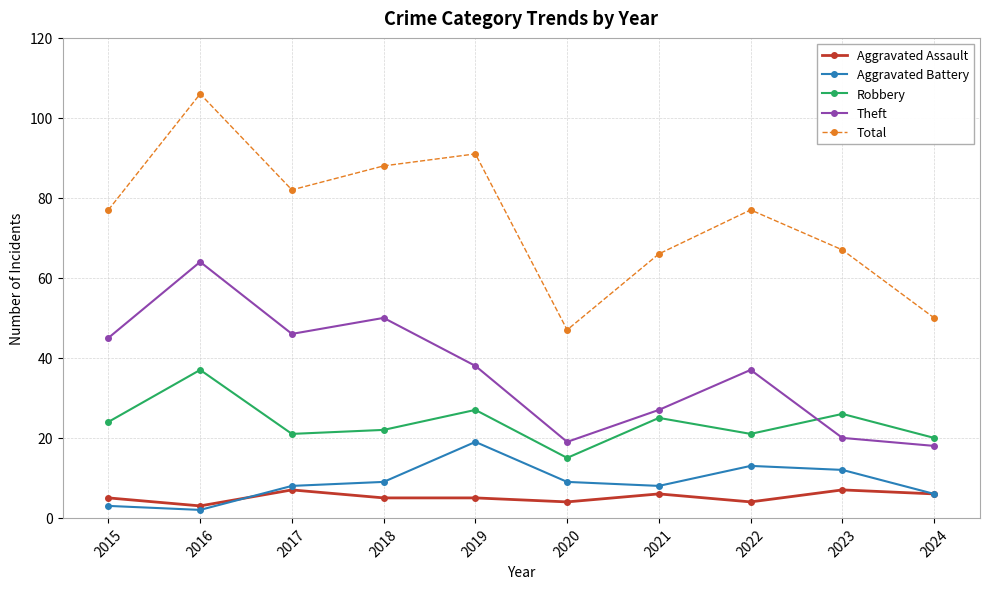

How many interior local valleys does the Theft series have?

2